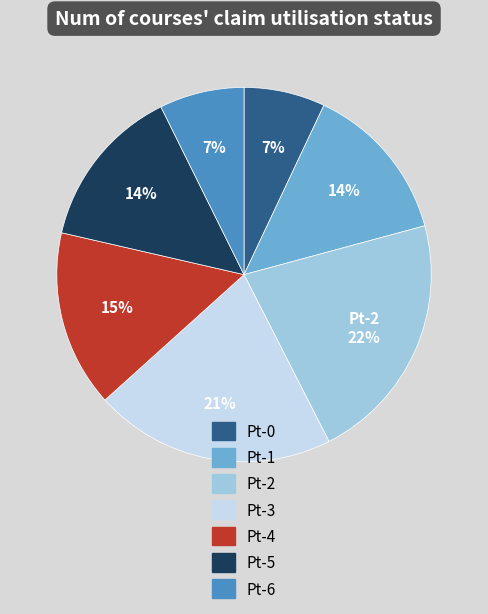

Which has a higher value, Pt-5 or Pt-0?

Pt-5